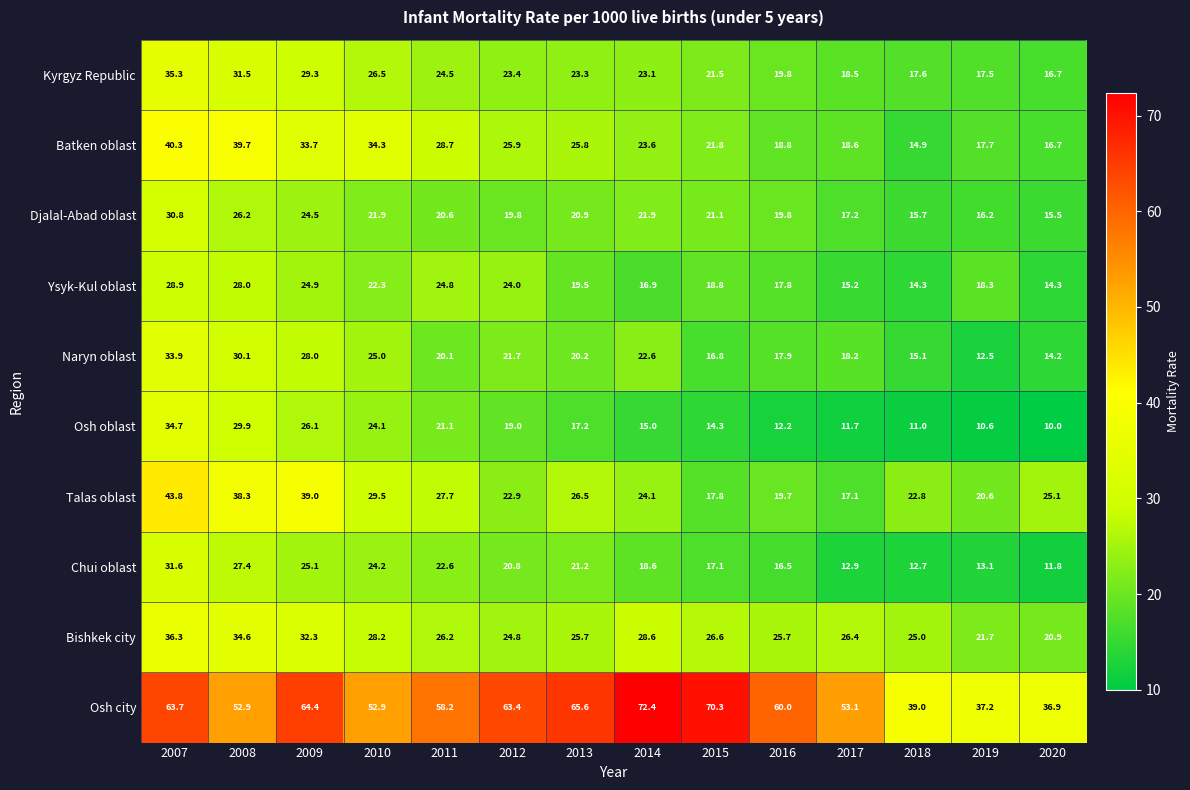

What is the total value across all series at 2018?

188.1